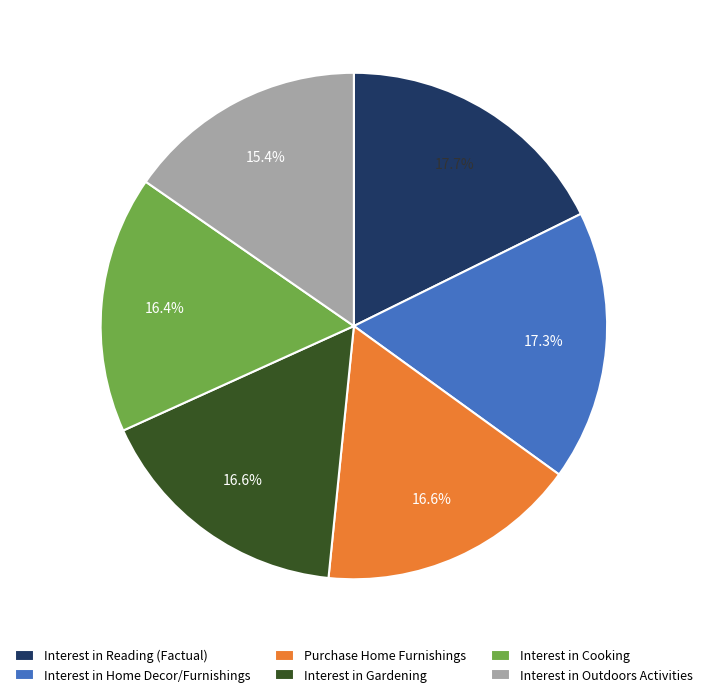

To the nearest percent, what is the average slice percentage?

17%